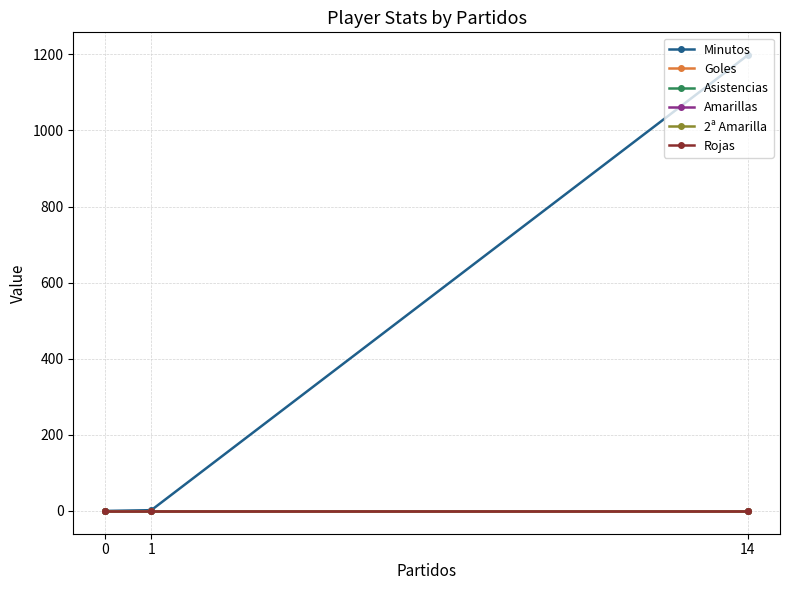

Reading left to right, extract all data points from this chart.

Minutos: 14=1198	1=2	0=0
Goles: 14=0	1=0	0=0
Asistencias: 14=0	1=0	0=0
Amarillas: 14=0	1=0	0=0
2ª Amarilla: 14=0	1=0	0=0
Rojas: 14=0	1=0	0=0